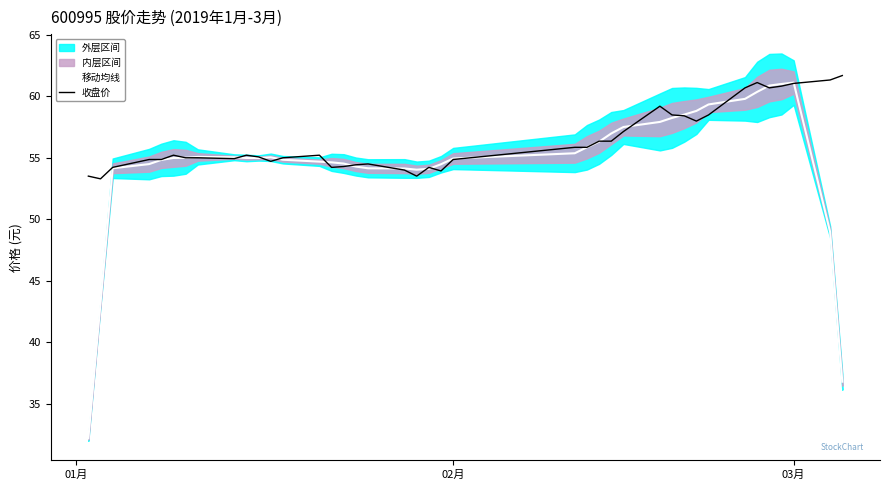

What is the average value of the 收盘价 series?

56.4